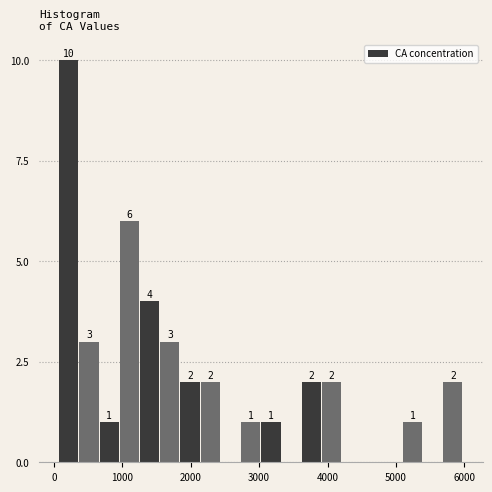

Around what value on the x-axis is the tallest bar? Give the approximate position of its centre, as read against the axis.

200